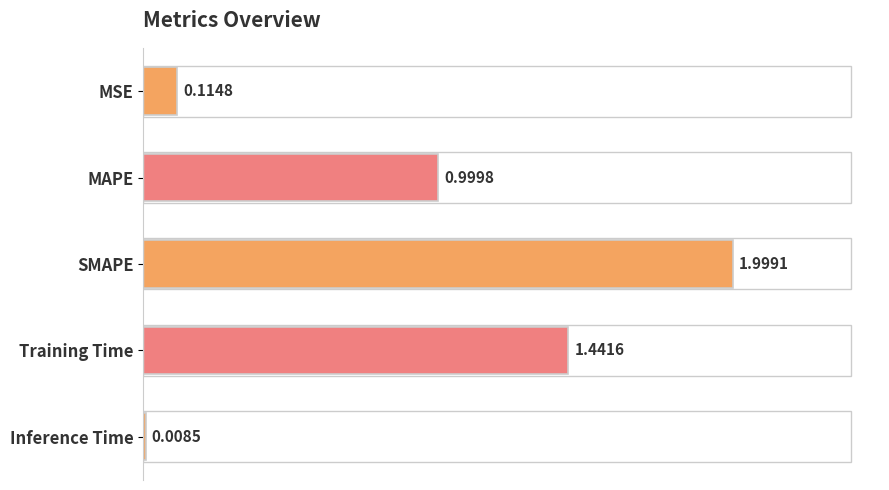

Between Training Time and Inference Time, which is larger?

Training Time